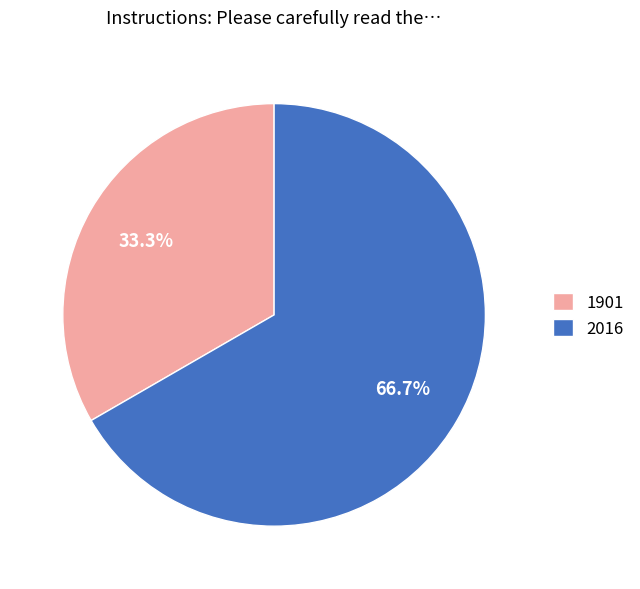

Is it true that 1901 is 26% of the pie?

False